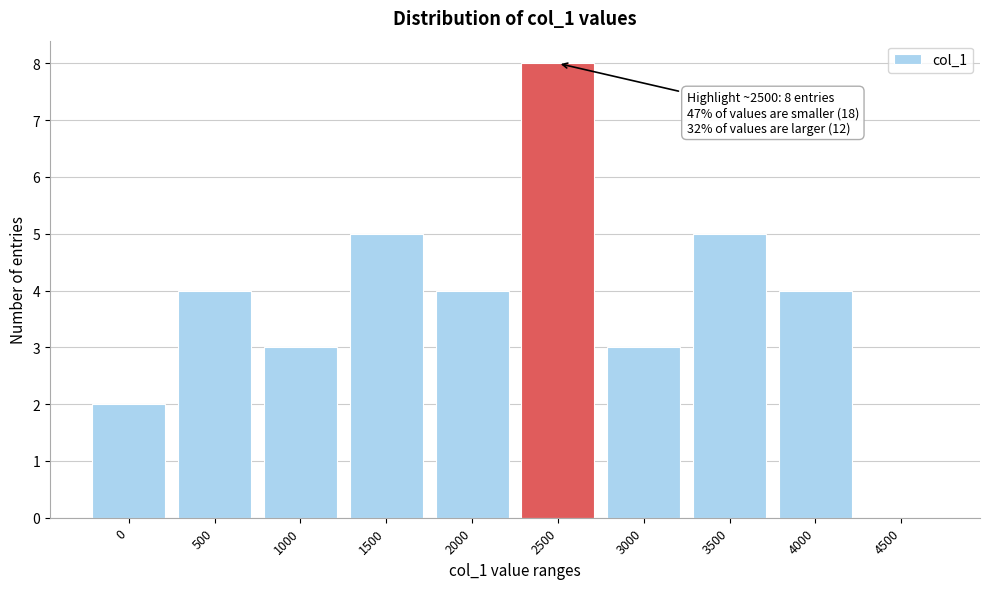

Reading left to right, list all the values displayed in this chart.

0=2	500=4	1000=3	1500=5	2000=4	2500=8	3000=3	3500=5	4000=4	4500=0